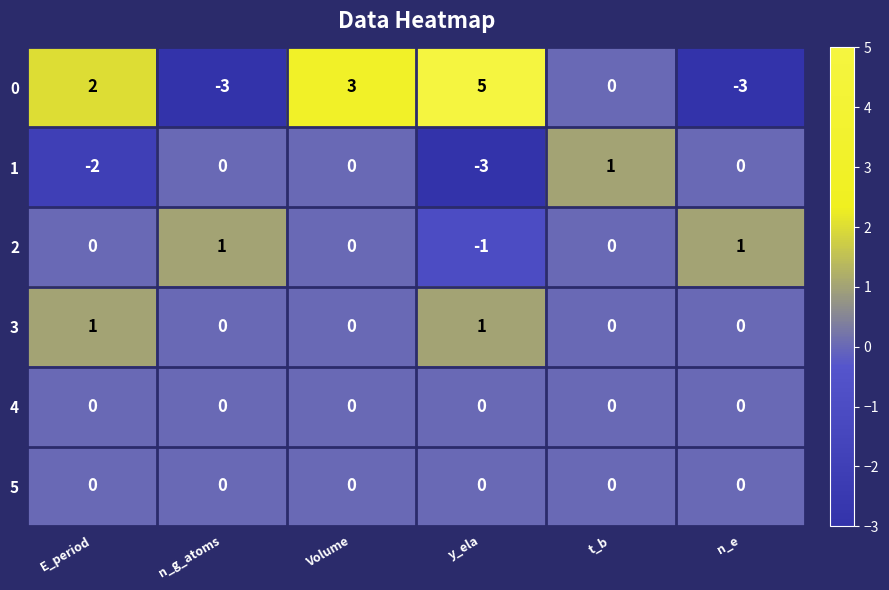

Is it true that 0 equals 0 at t_b?

True